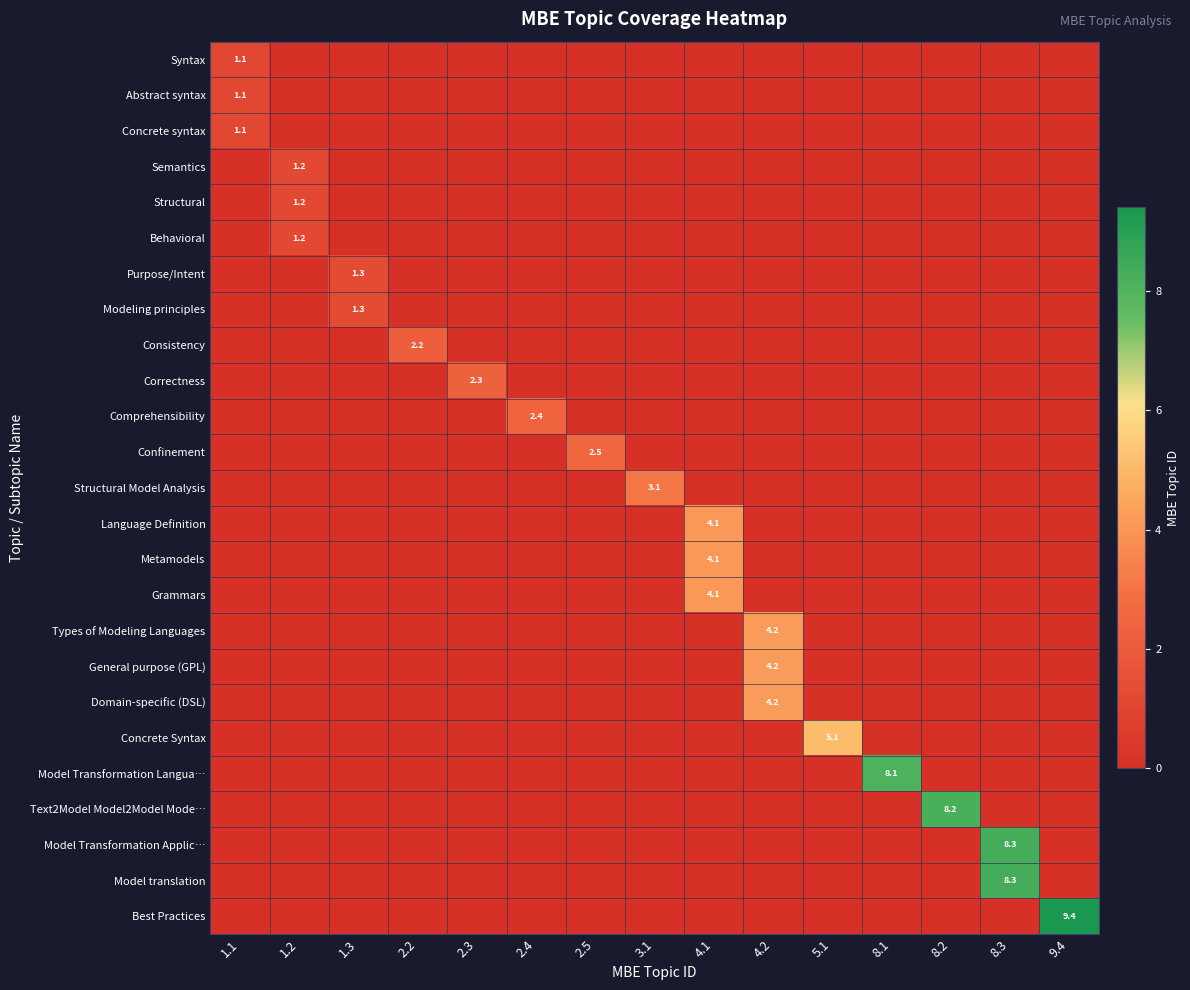

What is the difference between the maximum and second lowest values in the Modeling principles series?

1.3